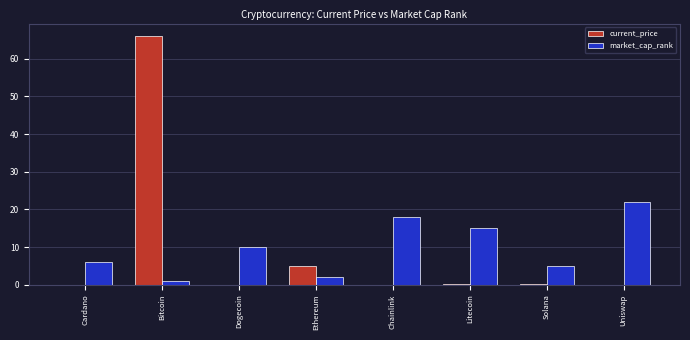

Does the chart contain stacked bars?

No